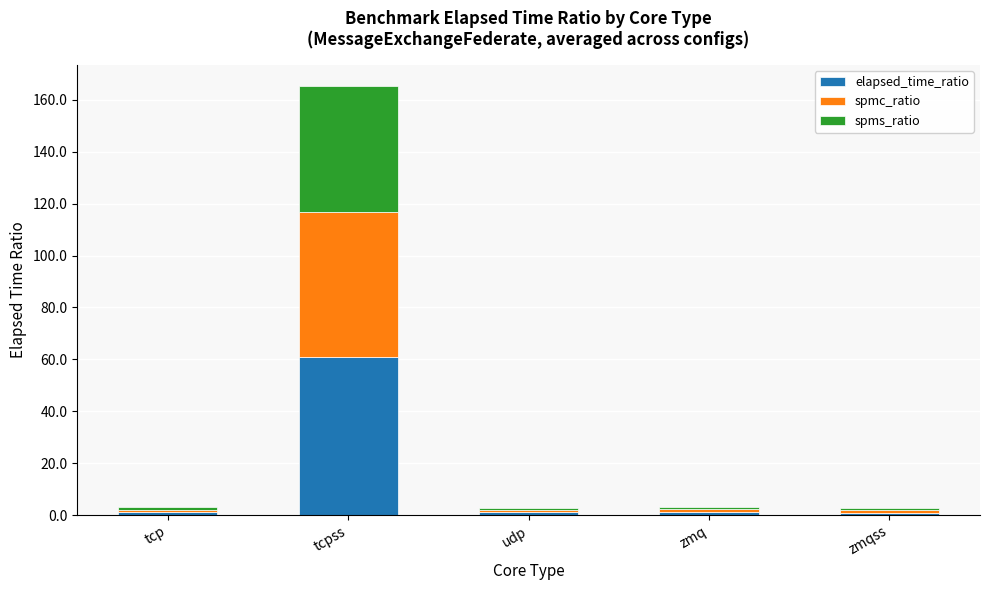

What is the total value across all series at zmqss?

2.6